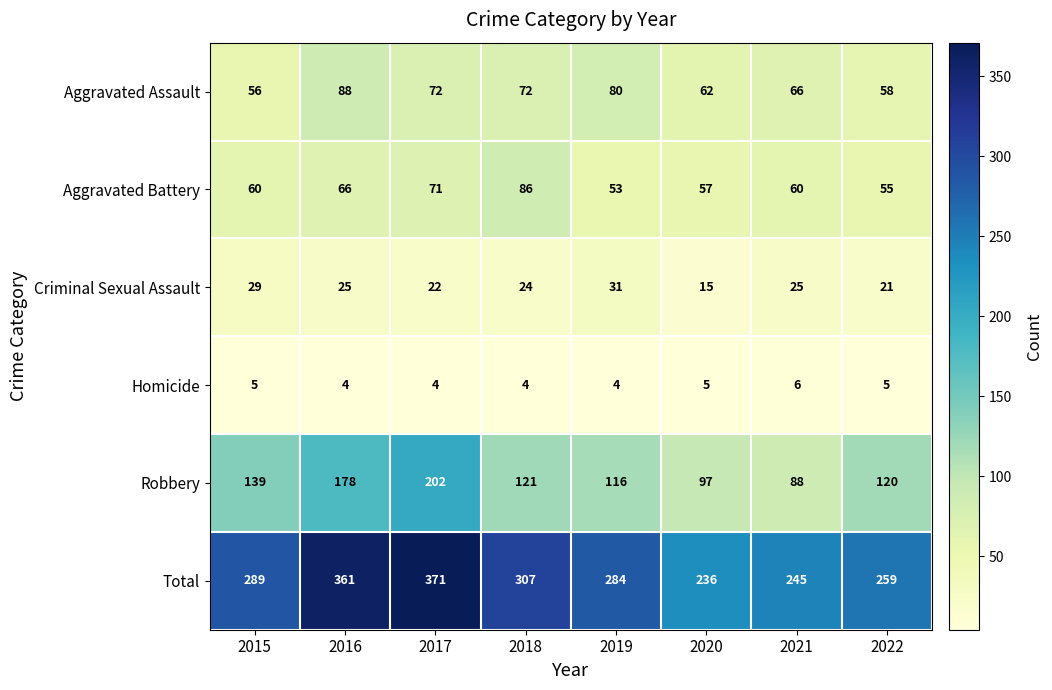

How many distinct data groups are displayed?

6